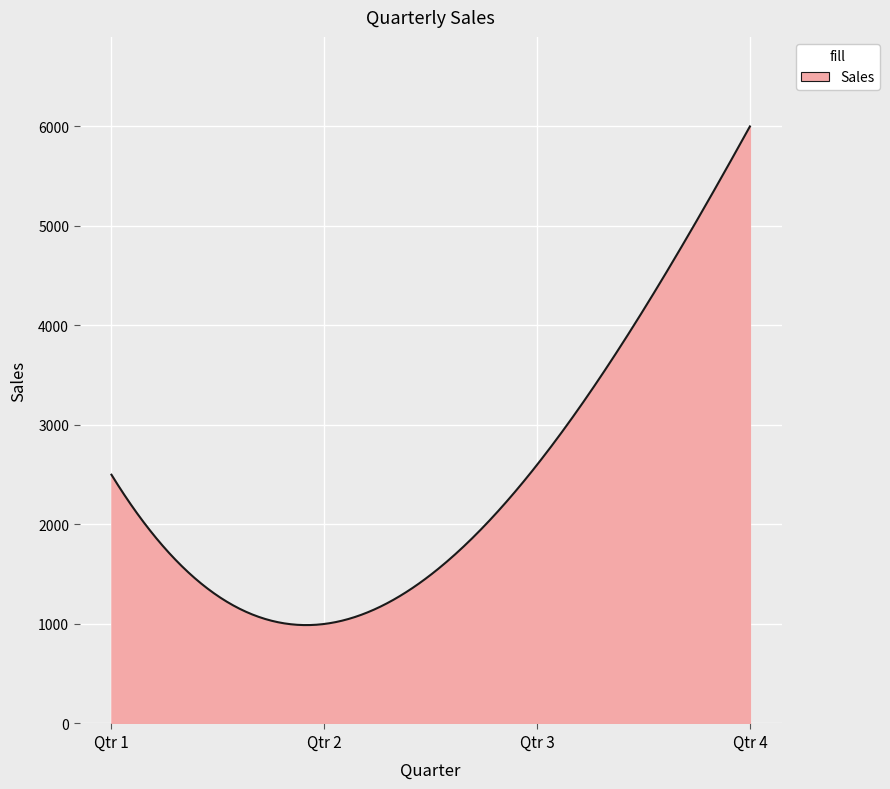

What is the average value?

2418.6